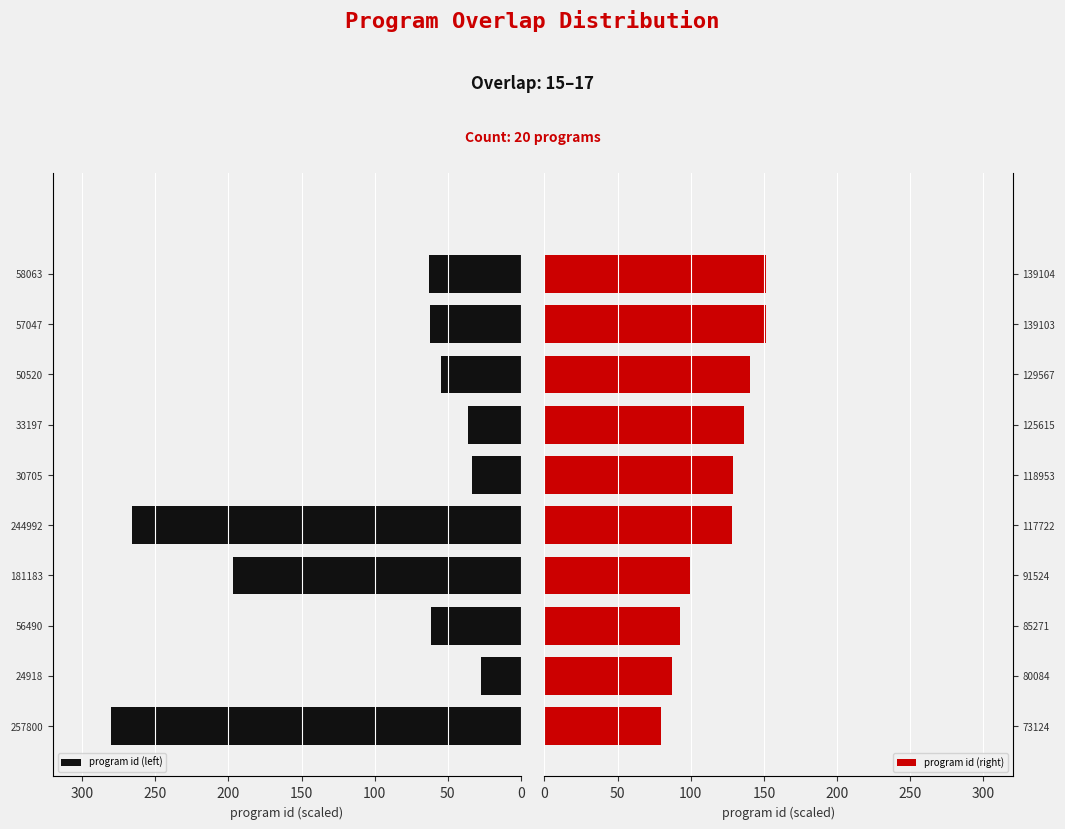

Reading right to left, extract all data points from this chart.

program id (left): 63.1	62.0	54.9	36.1	33.3	266.1	196.8	61.4	27.1	280.0
program id (right): 151.1	151.1	140.7	136.4	129.2	127.9	99.4	92.6	87.0	79.4